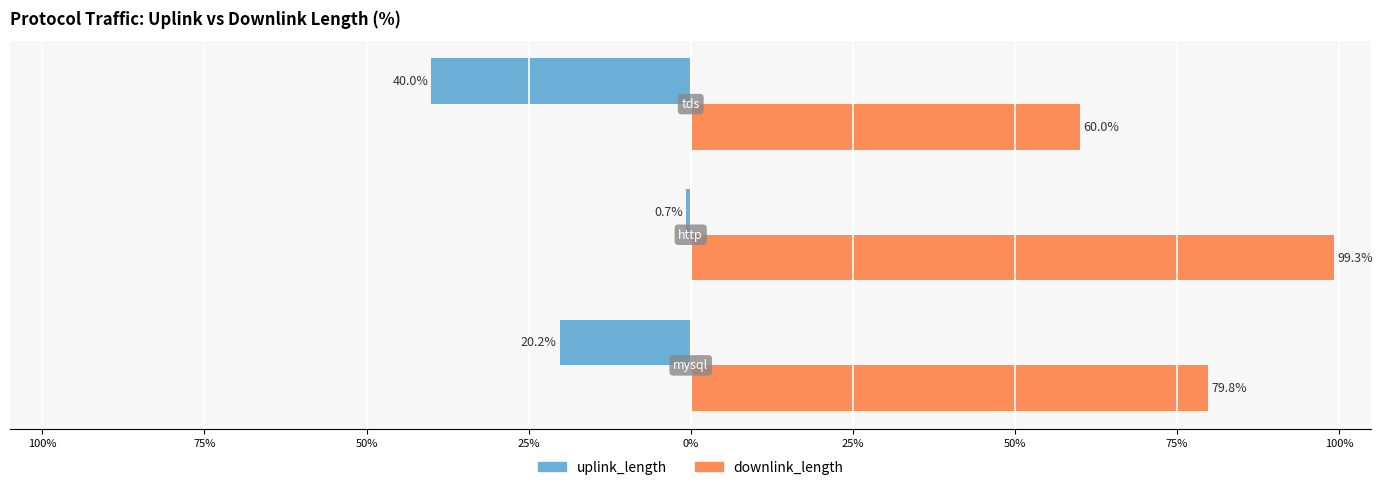

What are all the series names shown in the legend?

uplink_length, downlink_length